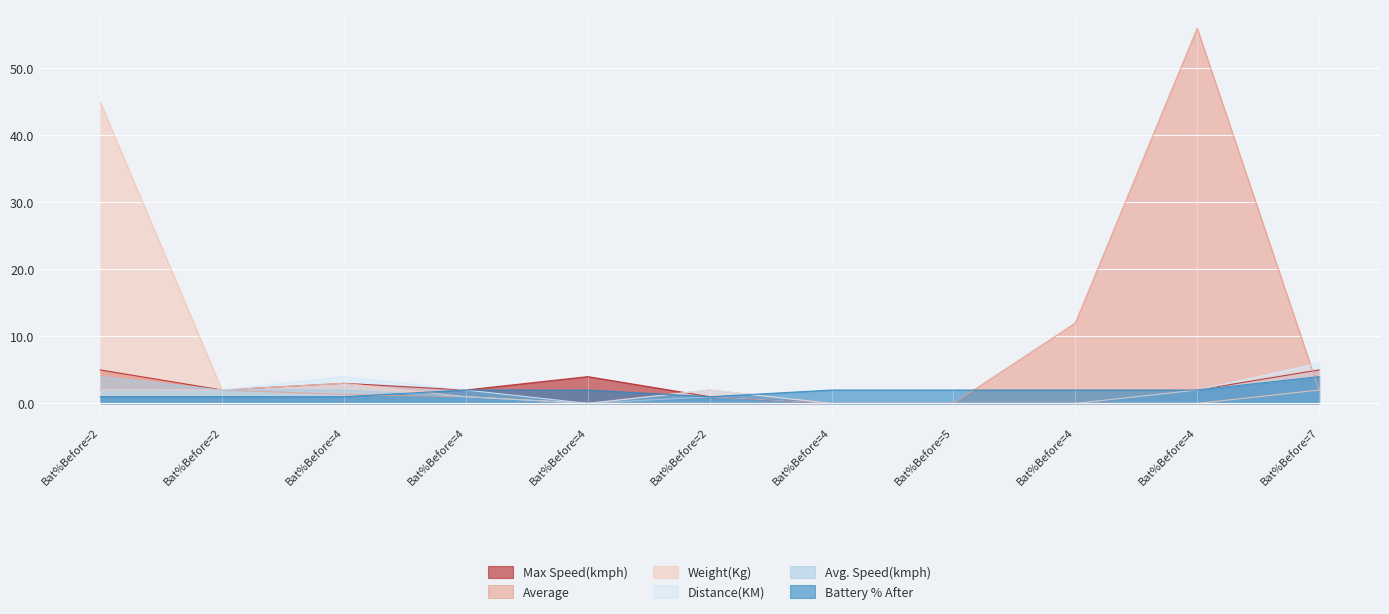

How many values in the Battery % After series are below 2?

4